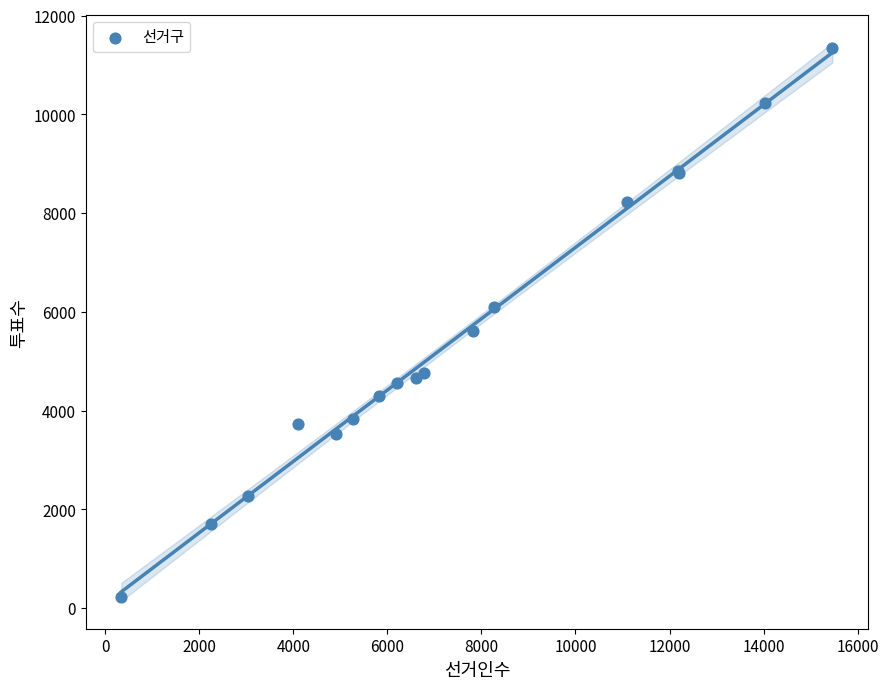

What Y value in the scatter plot is closest to 5777?

5607